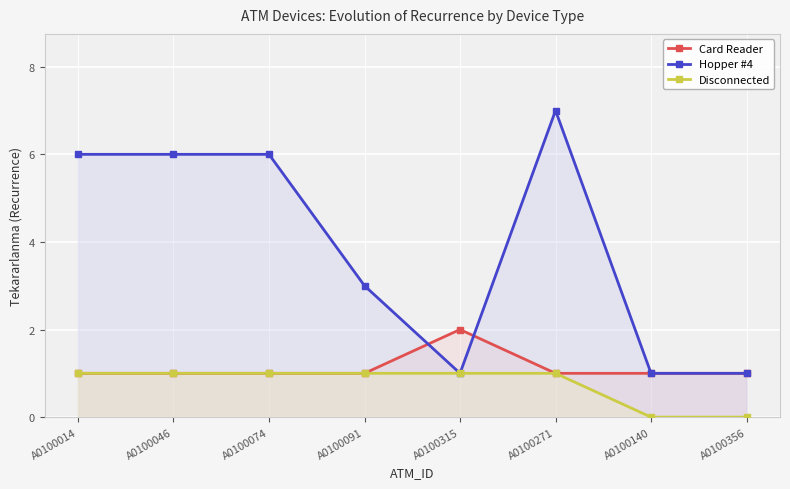

How many lines are shown in the chart?

3